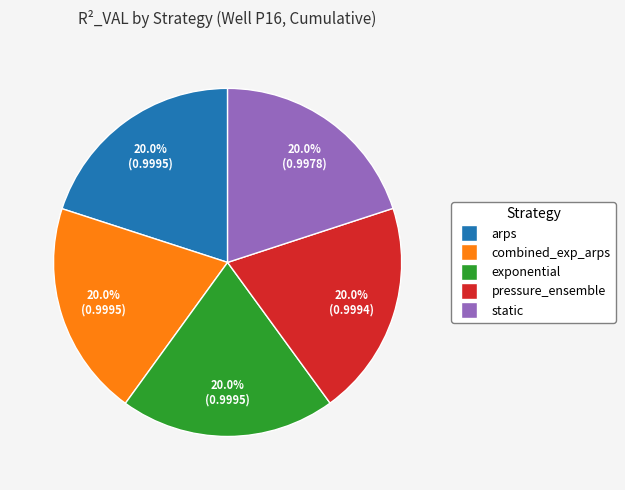

Count the number of slices in the pie.

5